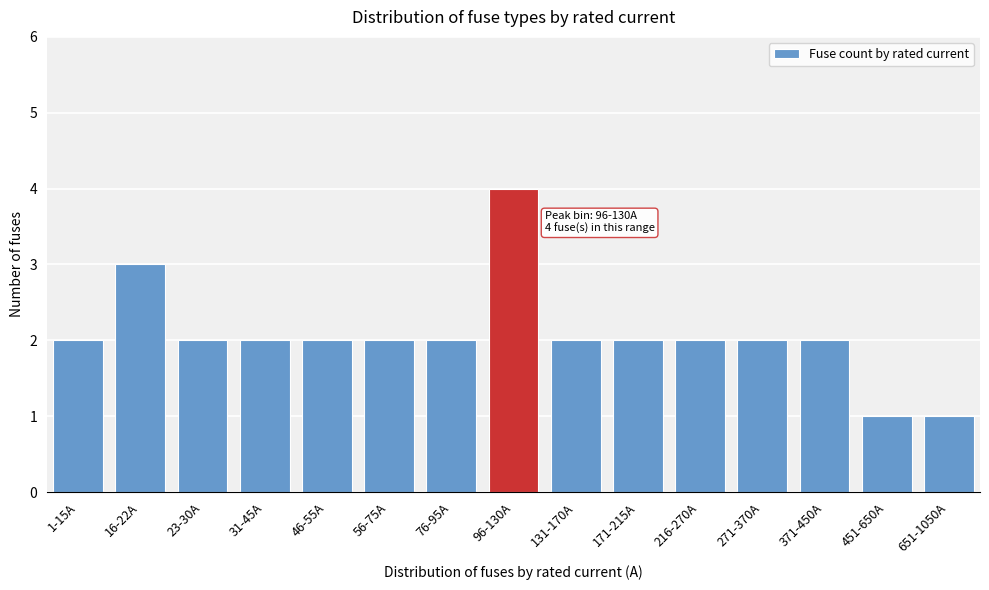

Reading left to right, extract all data points from this chart.

2	3	2	2	2	2	2	4	2	2	2	2	2	1	1